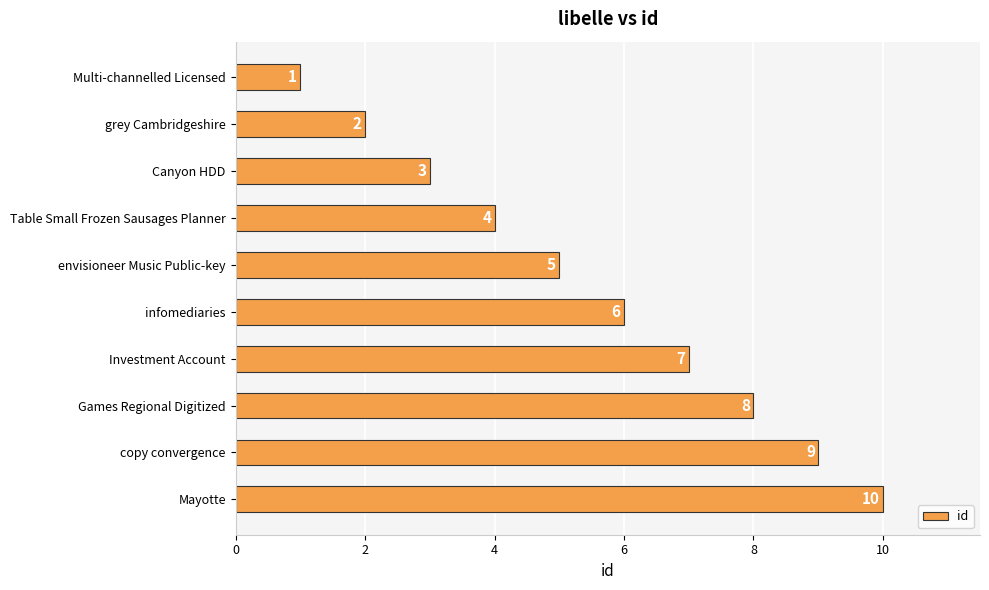

Which has a higher value, copy convergence or Investment Account?

copy convergence